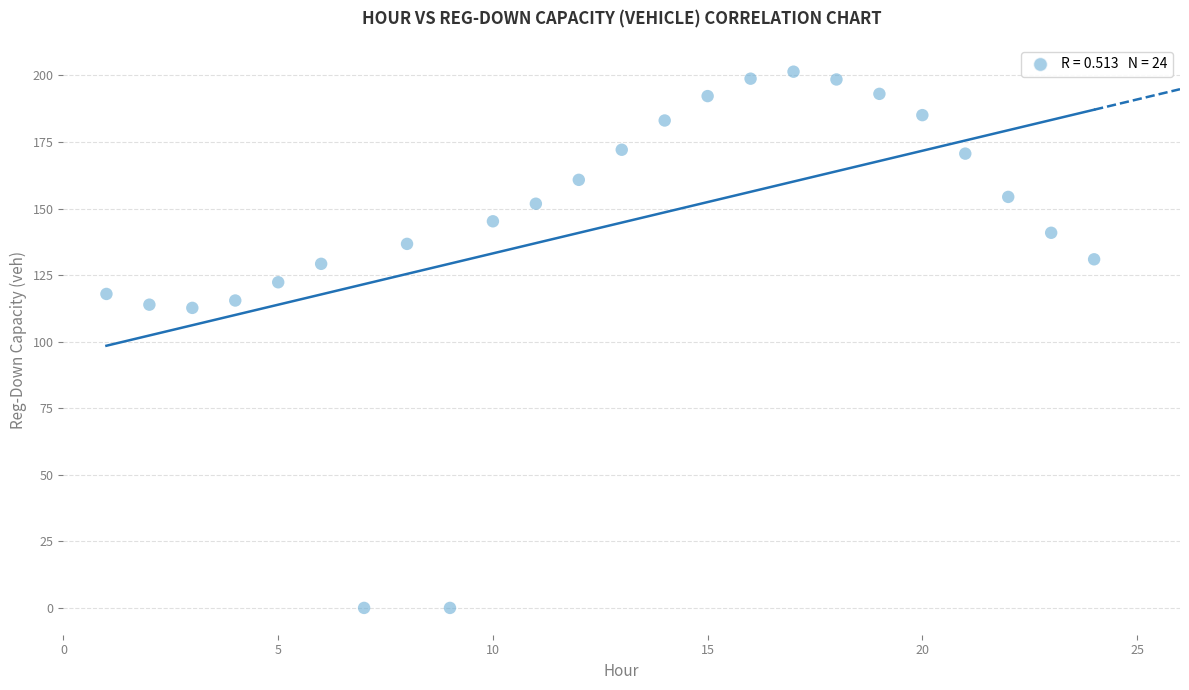

What is the range of X values (max minus min)?

23.0